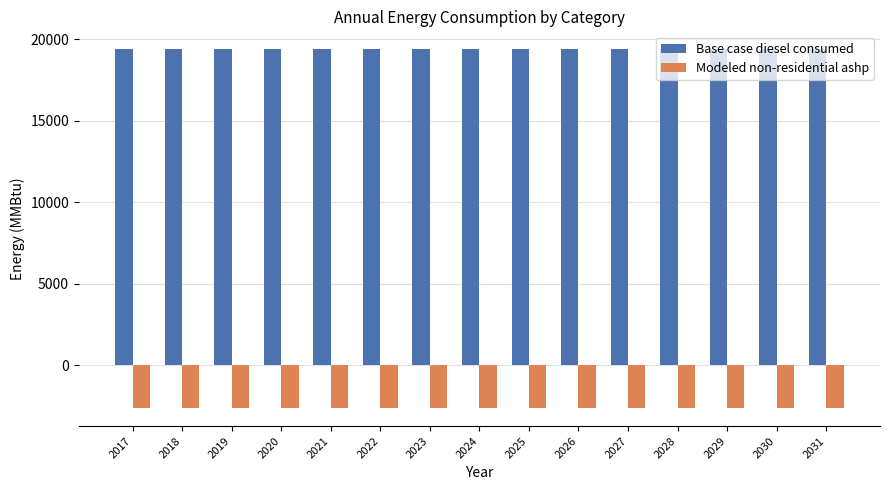

Is it true that Base case diesel consumed equals 28935.8 at 2024?

False